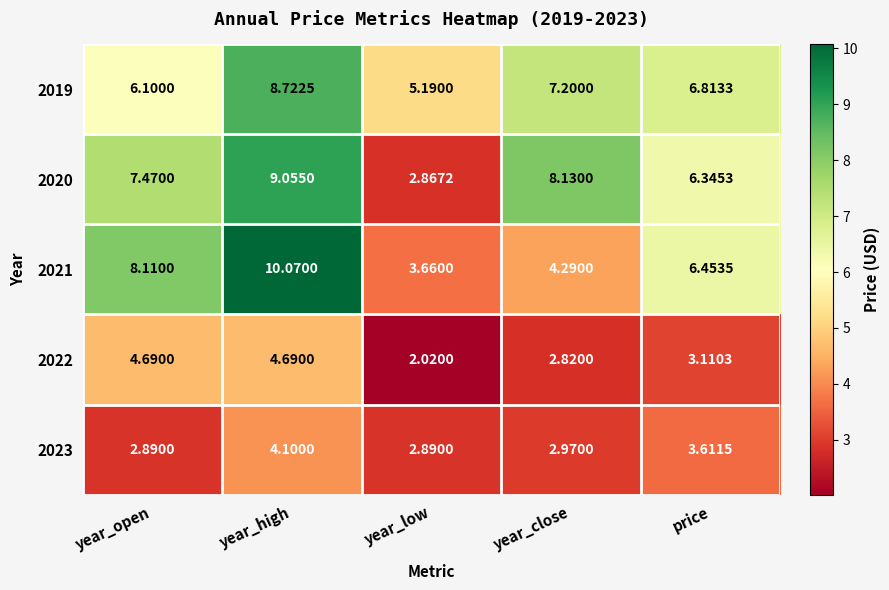

How many distinct data groups are displayed?

5